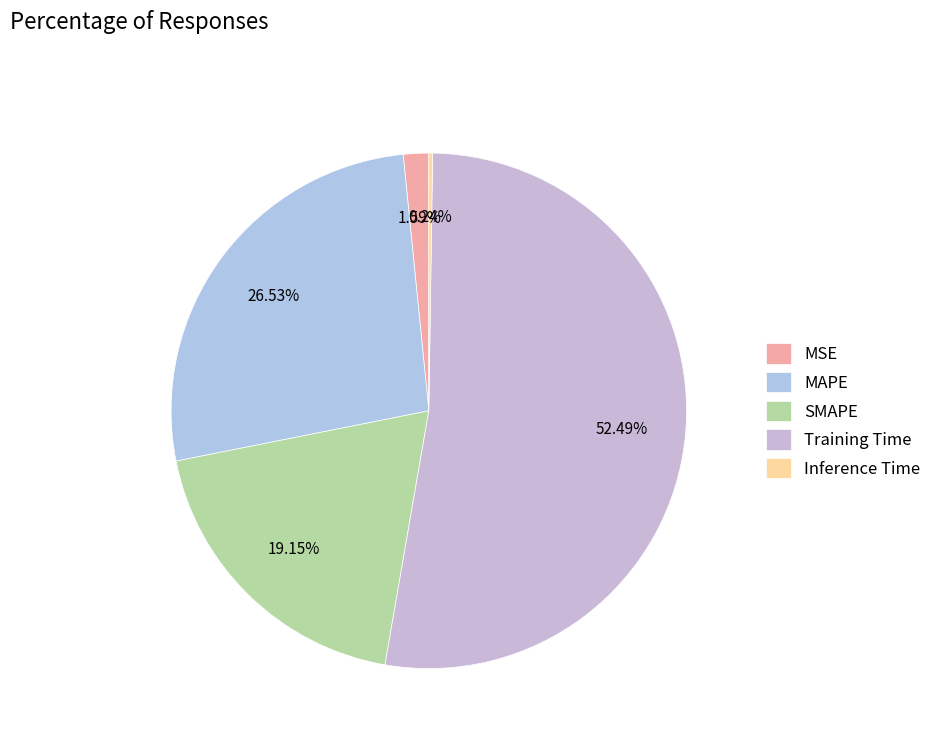

True or false: MSE accounts for 2% of the total.

True